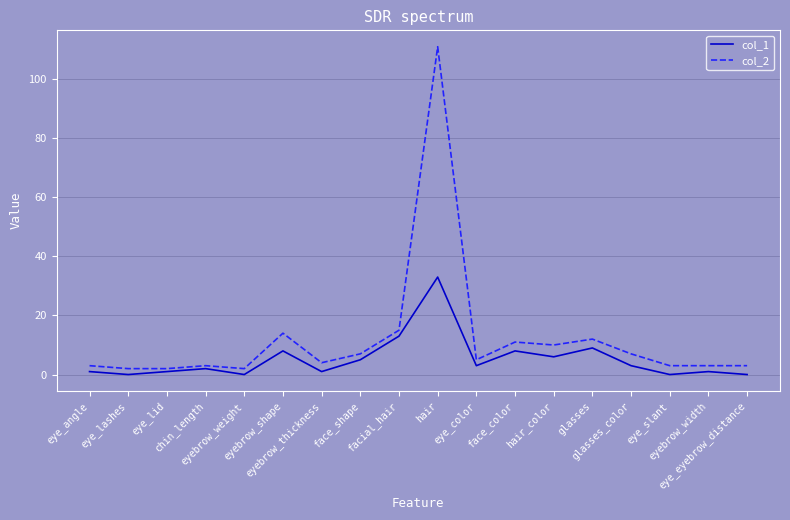

True or false: col_2 and col_1 cross at least once.

False